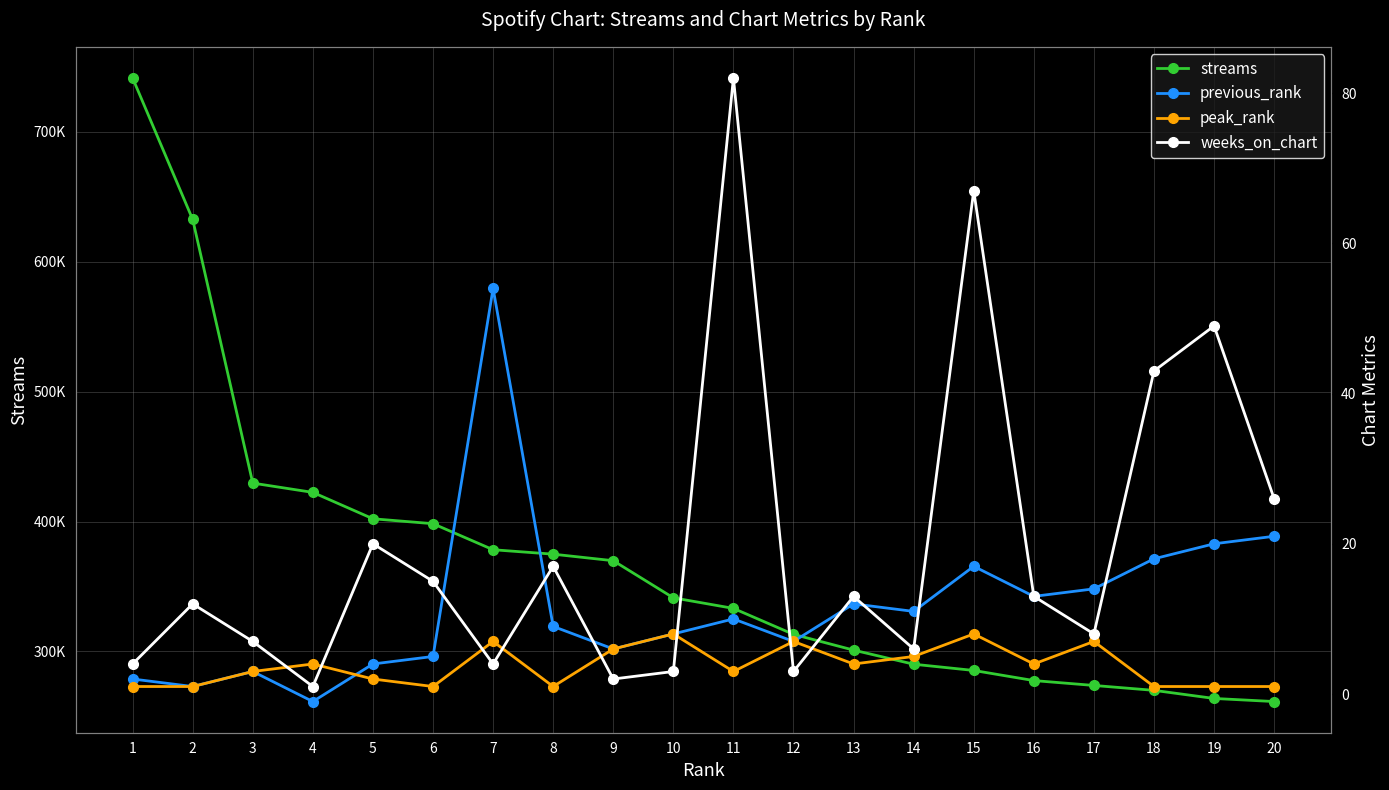

What is the value of the previous_rank point at the 13th from the left?

12